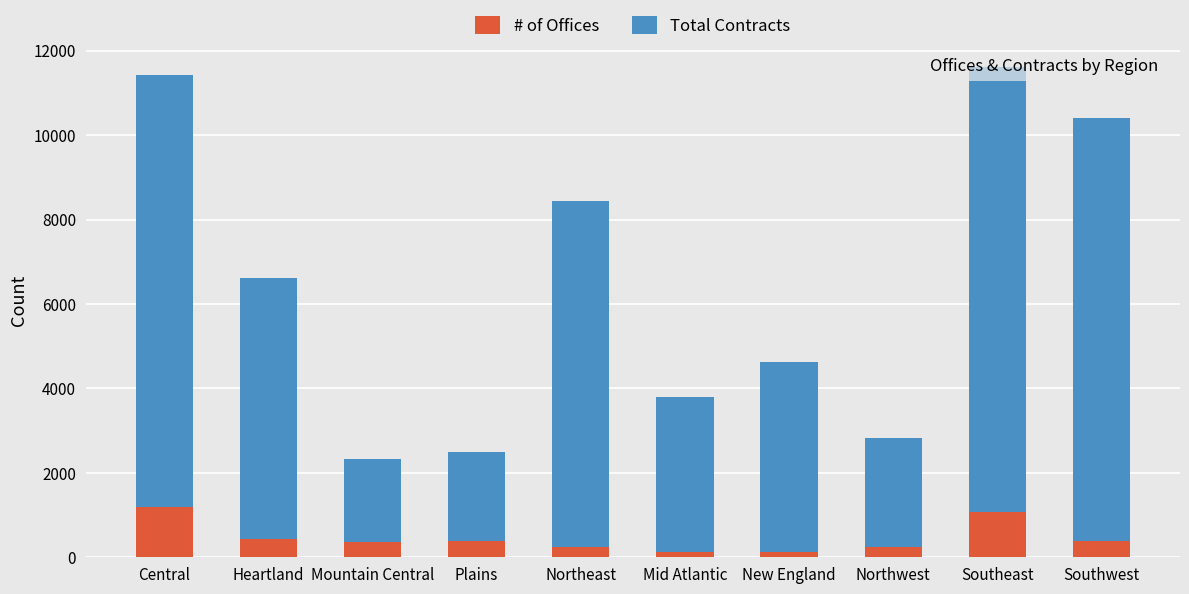

Between Plains and Southwest, which series saw the biggest shift?

Total Contracts